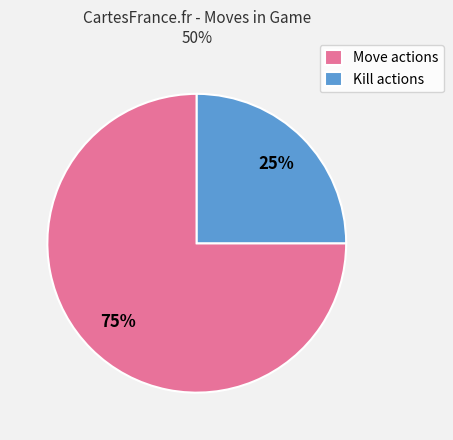

To the nearest percent, what is the average slice percentage?

50%